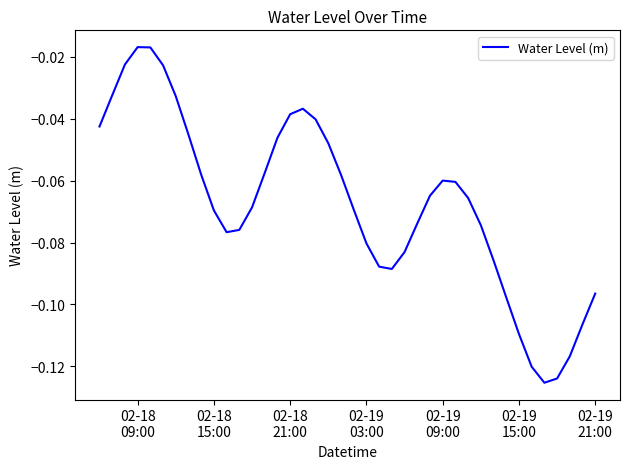

Is this an area chart (filled region under the line)?

No